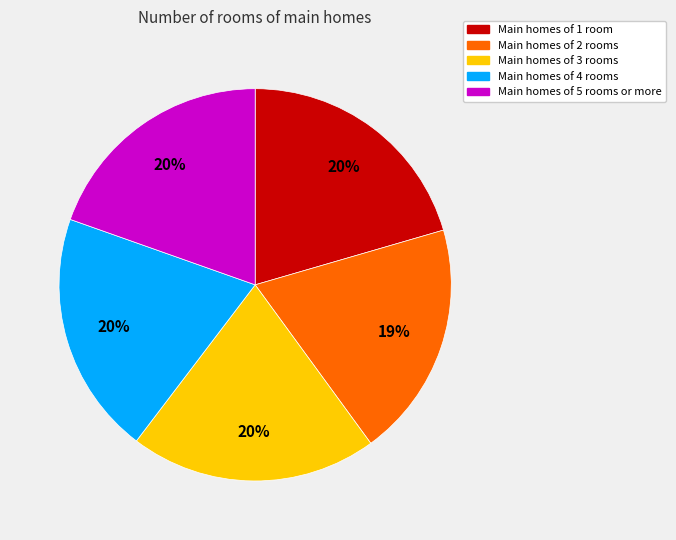

To the nearest percent, what is the difference between the largest and smallest slice percentages?

1%